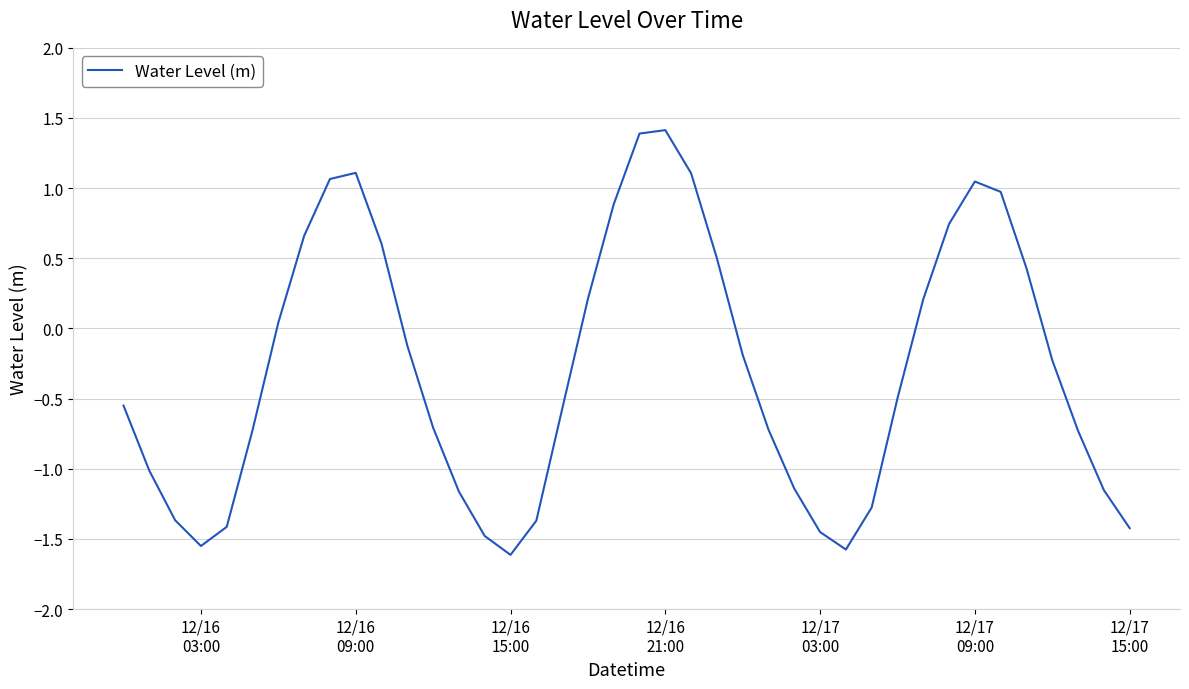

What is the greatest value displayed?

1.4